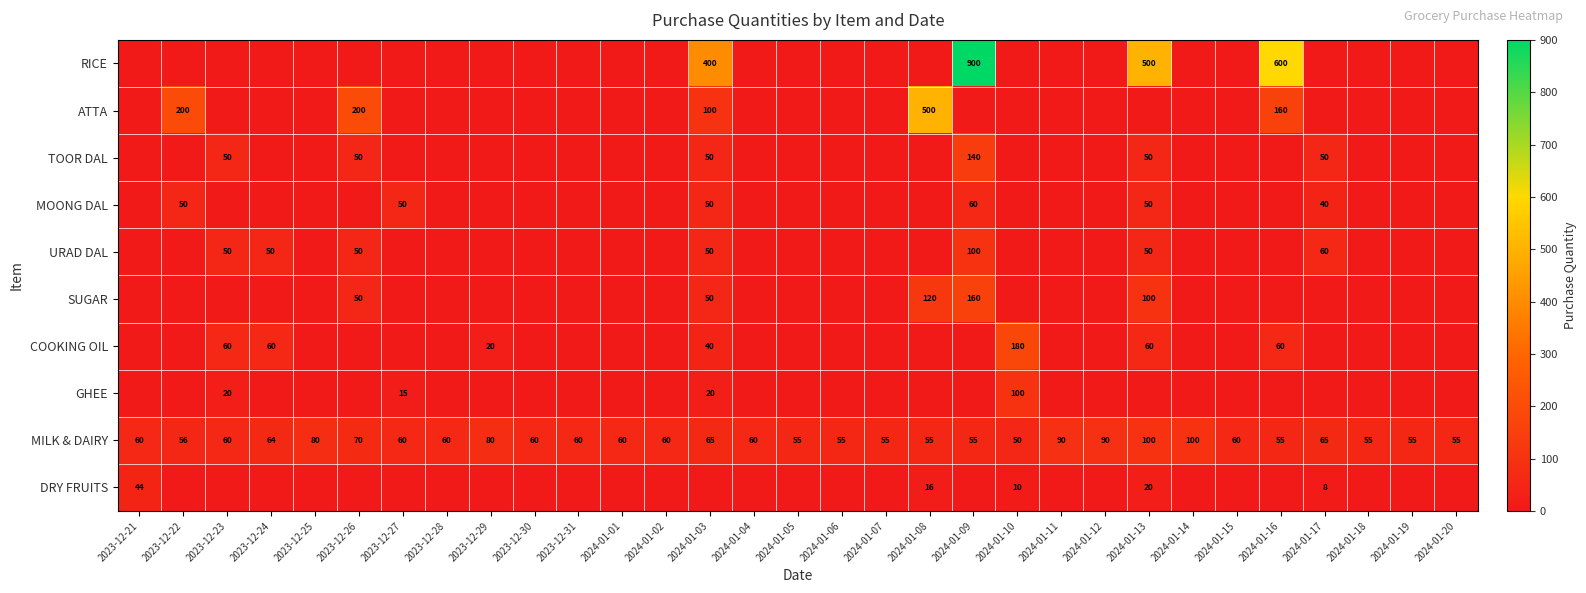

What is the difference between the COOKING OIL values at 2024-01-16 and 2023-12-29?

40